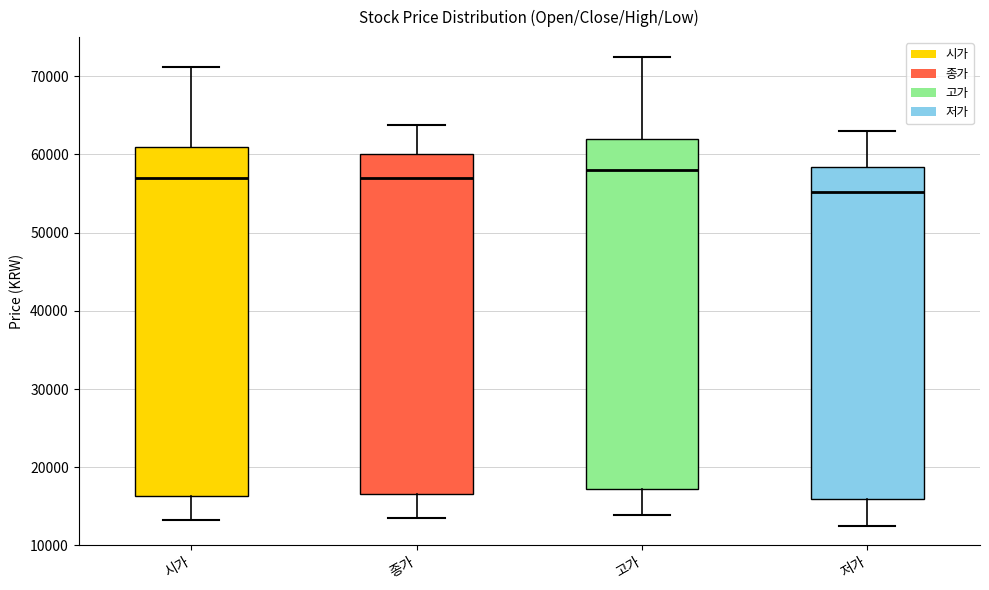

Reading left to right, read every box against the y-axis: the position of its median line, the range the box covers, and the ends of its whiskers. The values are not printed on the chart, so give them approximately, as read against the axis.

시가: median 57000, box 16000 to 61000, whiskers 13000 to 71000
종가: median 57000, box 17000 to 60000, whiskers 14000 to 64000
고가: median 58000, box 17000 to 62000, whiskers 14000 to 72000
저가: median 55000, box 16000 to 58000, whiskers 12000 to 63000